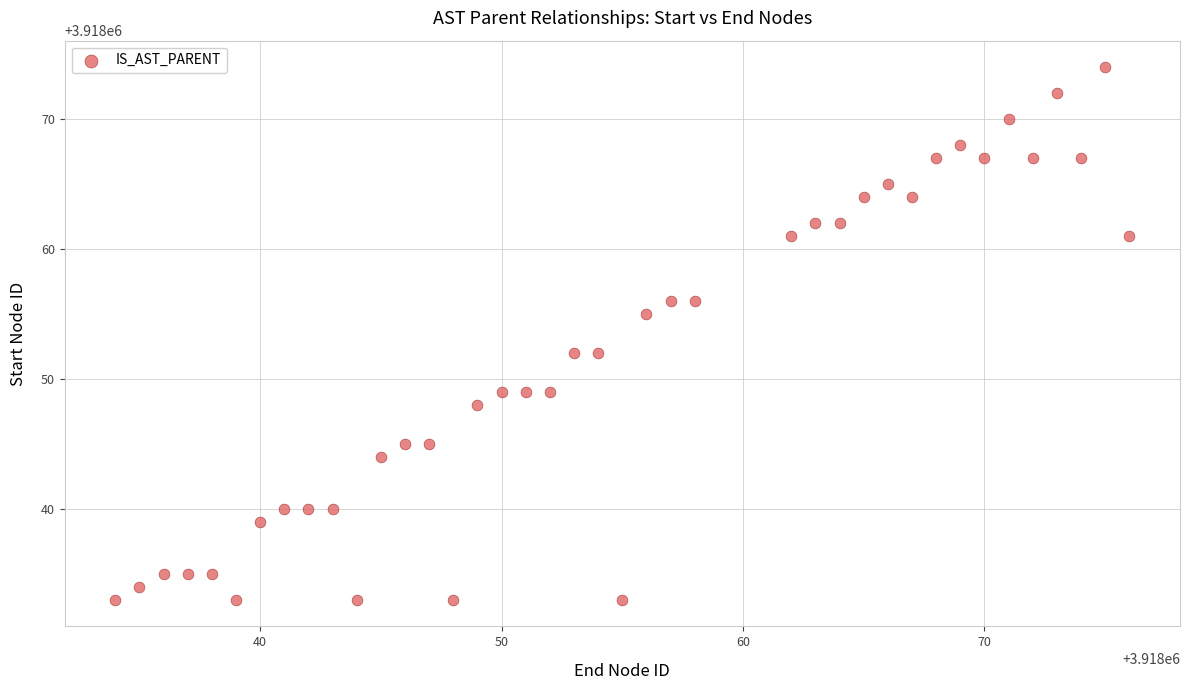

What is the range of X values (max minus min)?

42